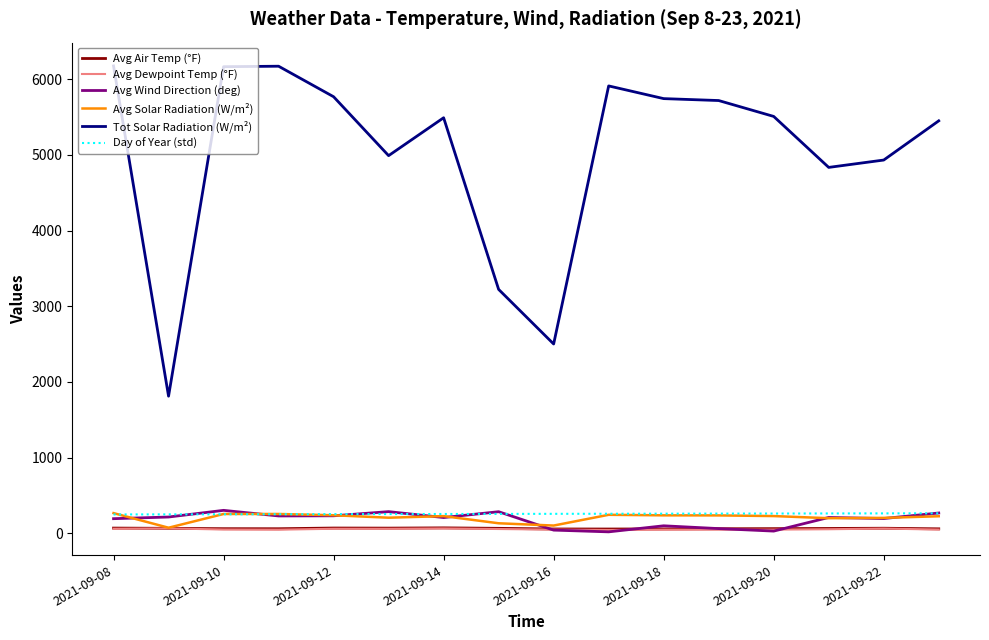

True or false: Avg Wind Direction (deg) has more than 2 points higher than both neighbors.

True